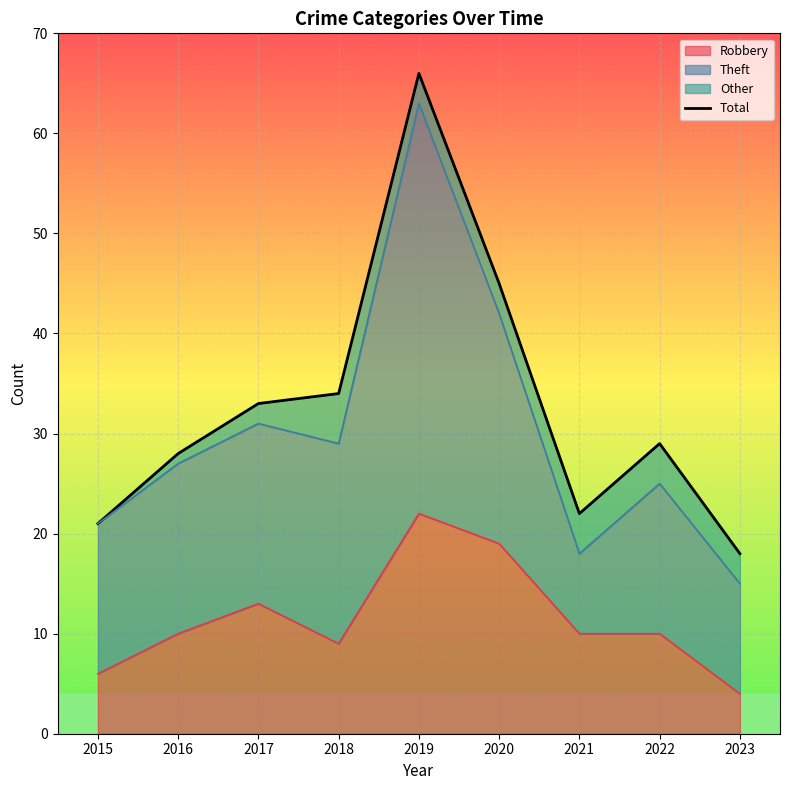

How many lines are shown in the chart?

1